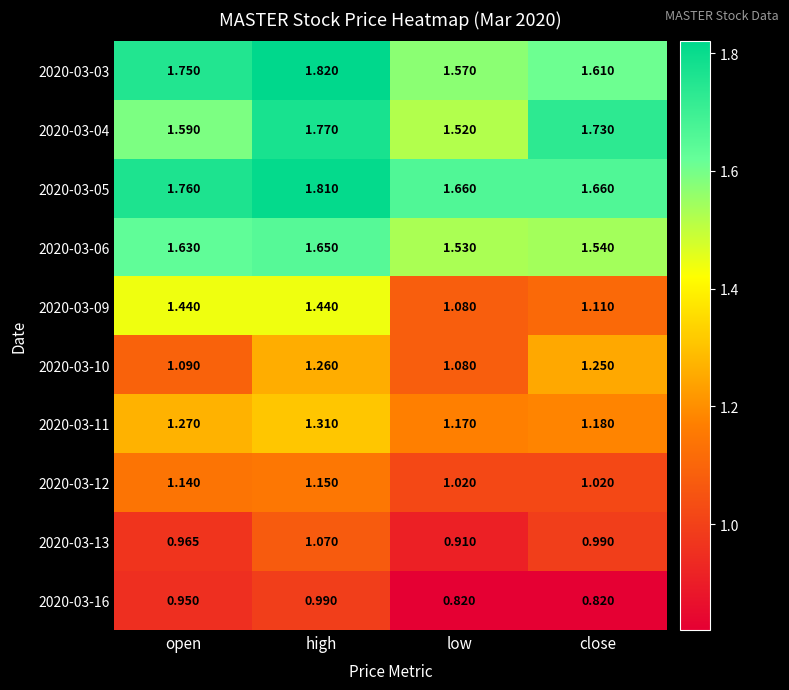

Which label corresponds to the largest value in the chart?

high